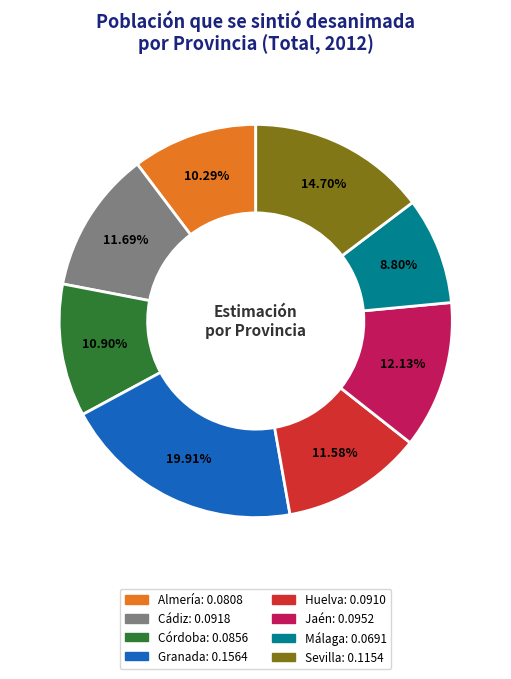

Which has a higher value, Granada or Cádiz?

Granada